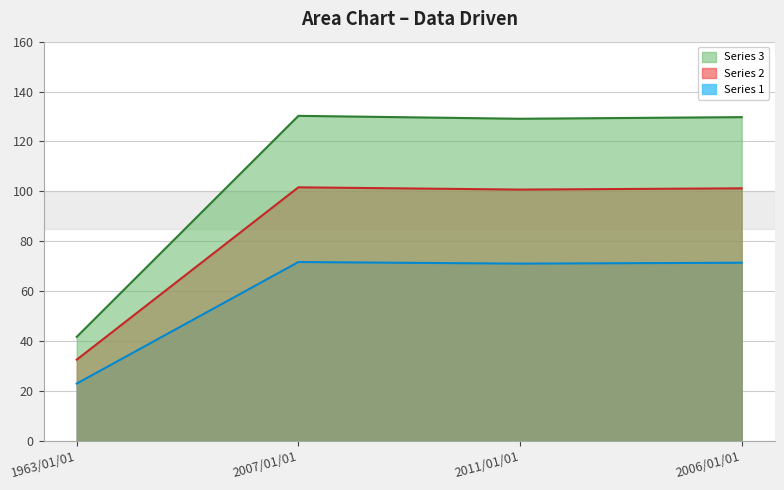

What is the difference between the values at 2011/01/01 and 1963/01/01?

87.4